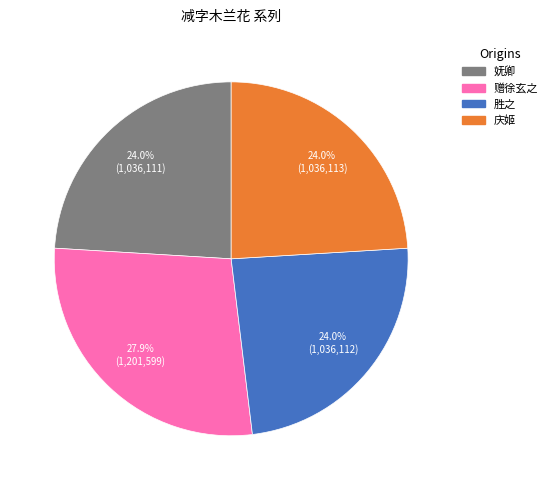

Does any single category account for the majority?

No